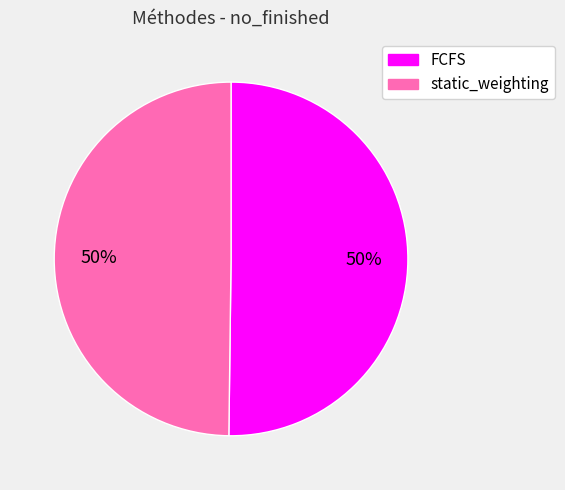

Is the sum of static_weighting and FCFS greater than half?

Yes